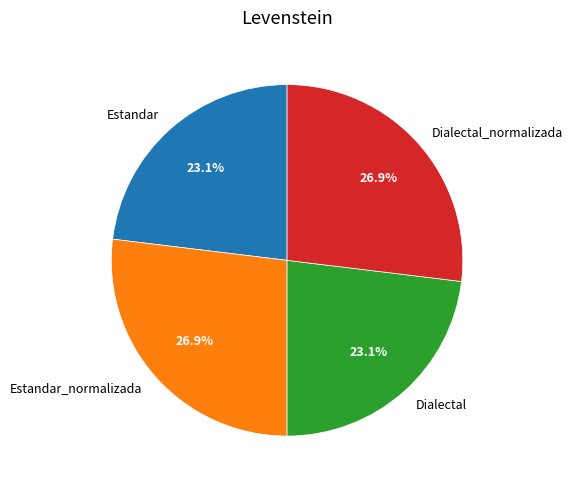

What percentage is NOT represented by Dialectal_normalizada?

73.1%